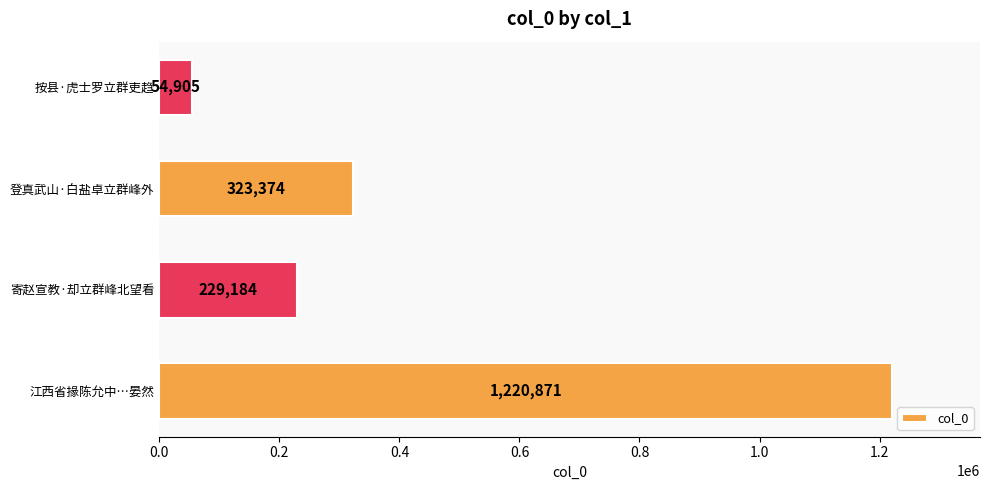

At which label is the value closest to 637888?

登真武山·白盐卓立群峰外